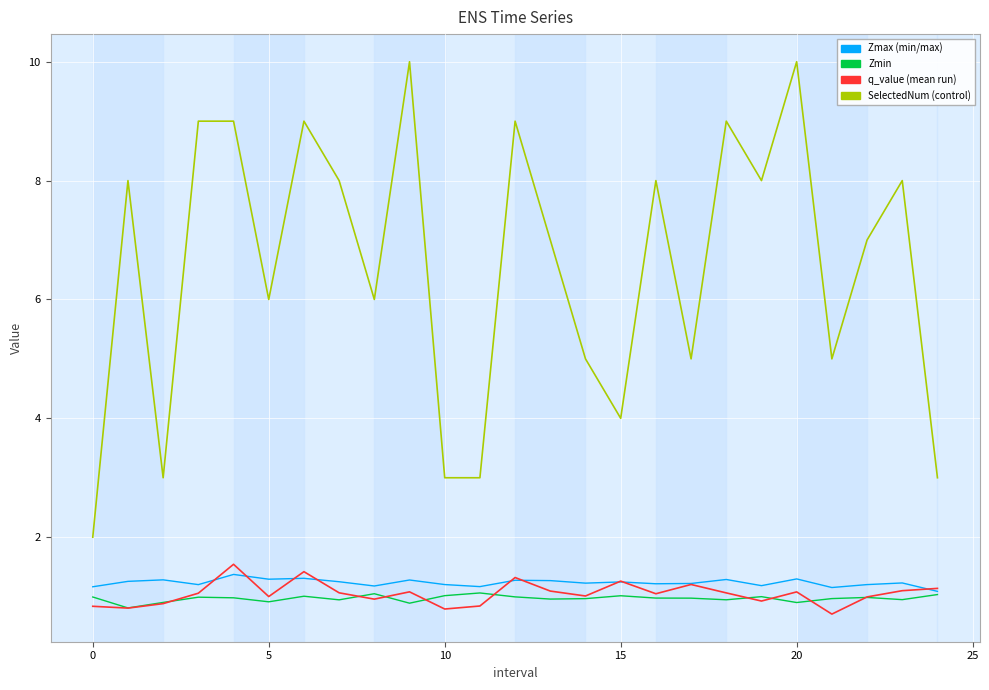

Between 25 and 11, which series saw the biggest shift?

SelectedNum